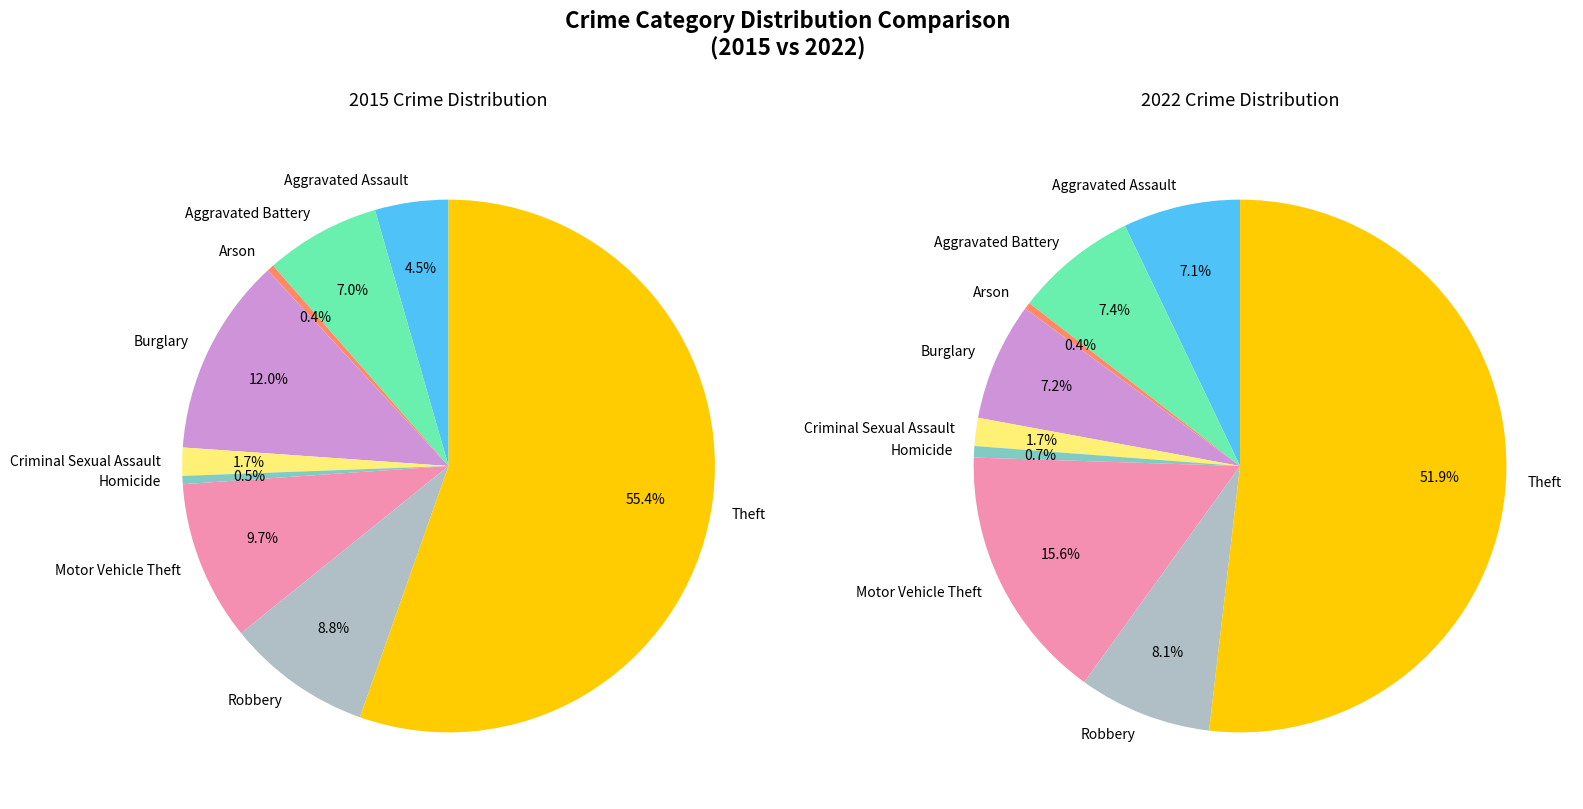

Rank the series by their maximum value, from highest to lowest.

2015, 2022